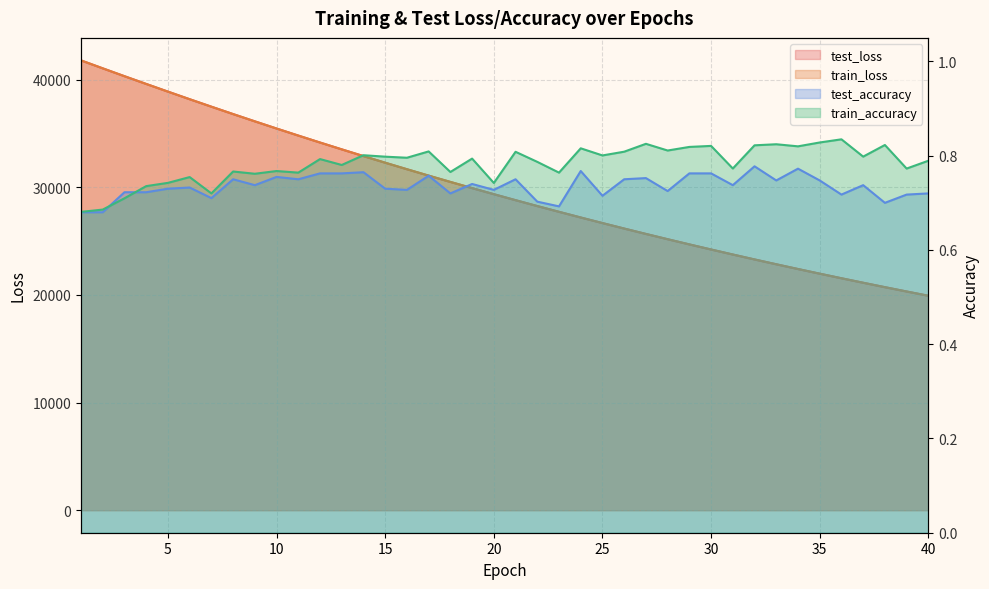

At which label does train_accuracy reach its minimum?

1